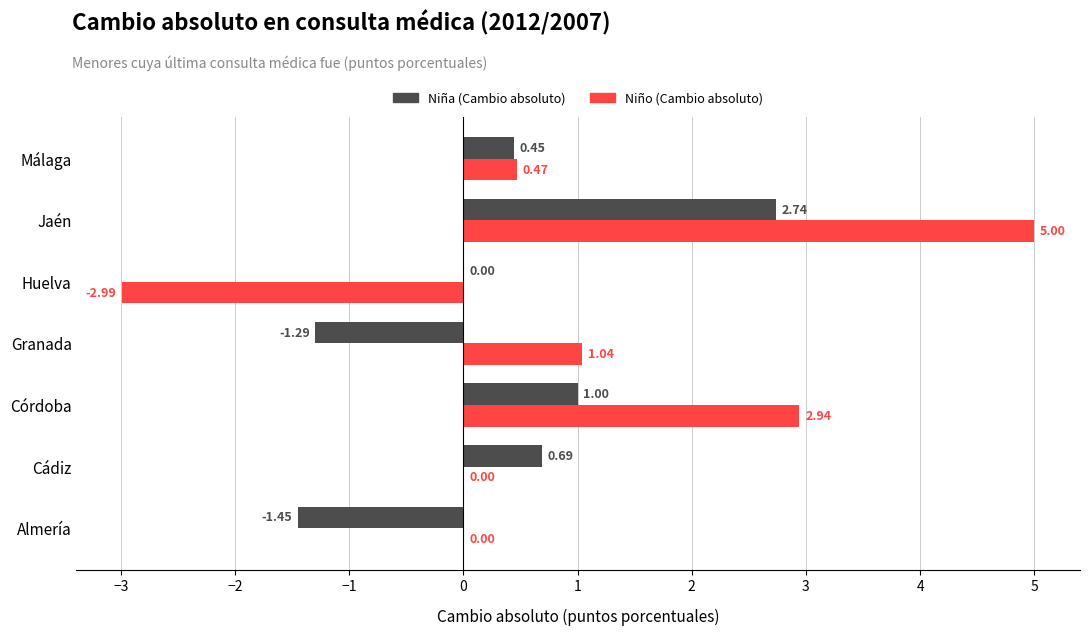

Count the number of data series in this chart.

2